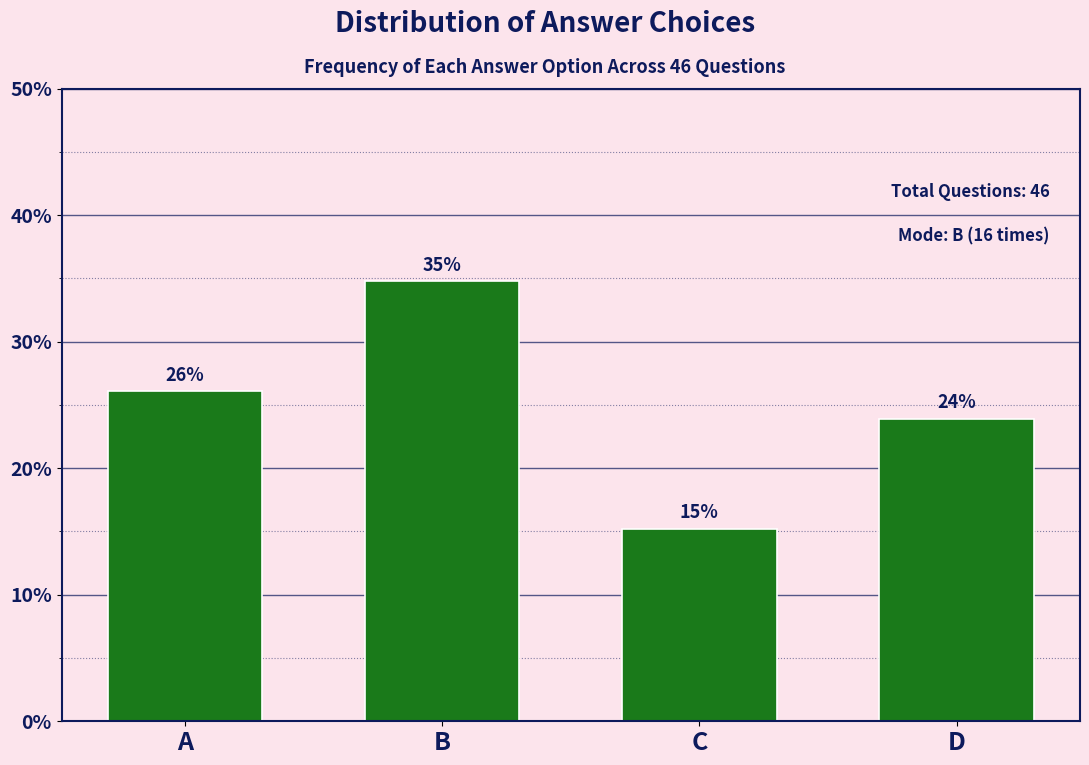

What is the smallest value displayed?

15.2